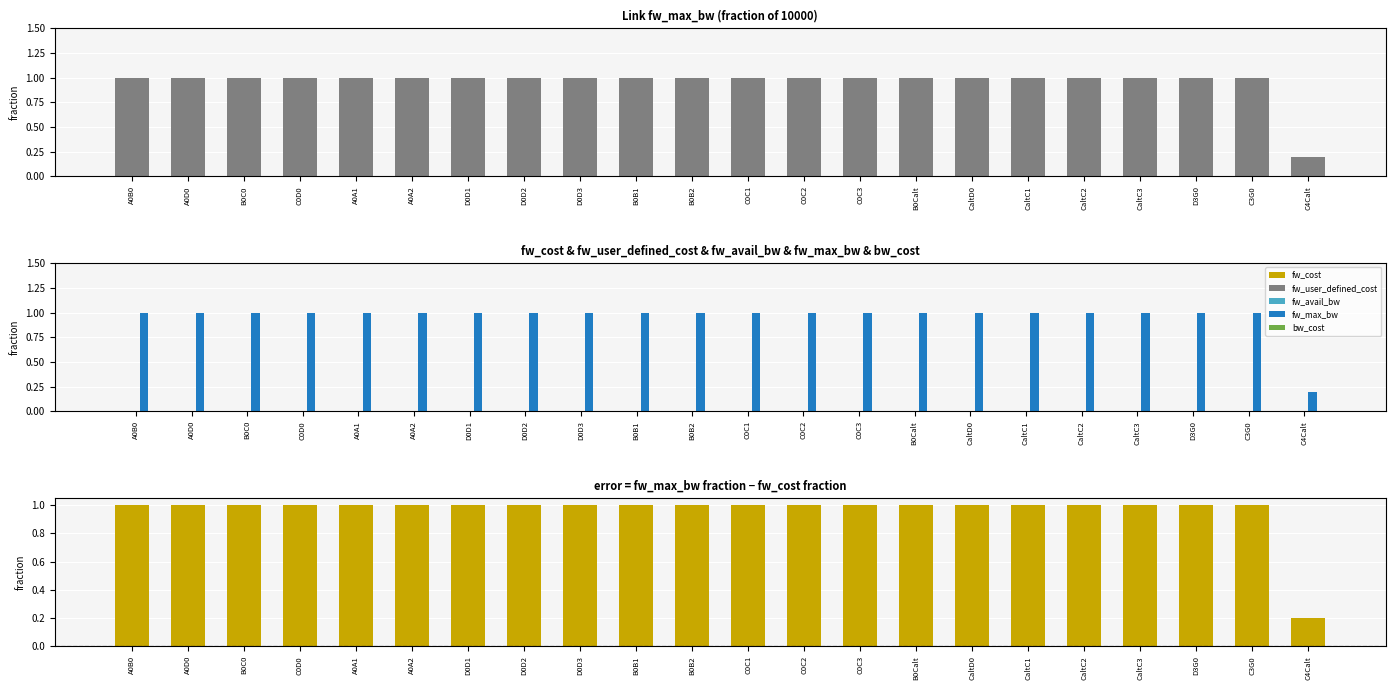

What is the label of the 5th bar from the right?

CaltC2